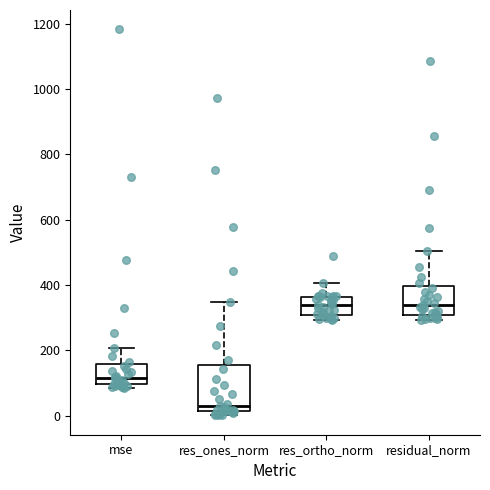

Which box has the lowest median line?

res_ones_norm